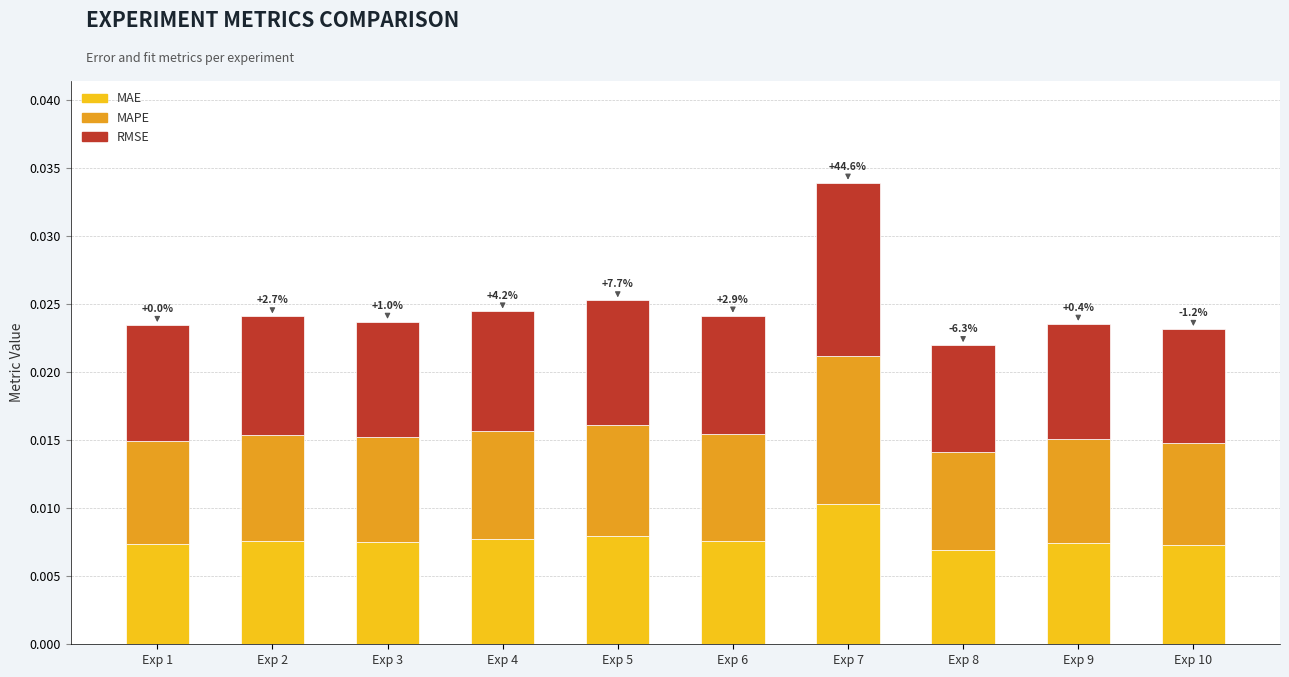

At which label does MAE reach its peak?

Exp 7